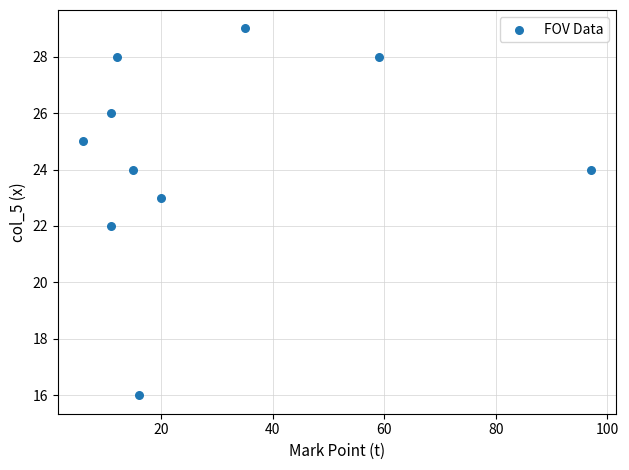

What is the range of Y values (max minus min)?

13